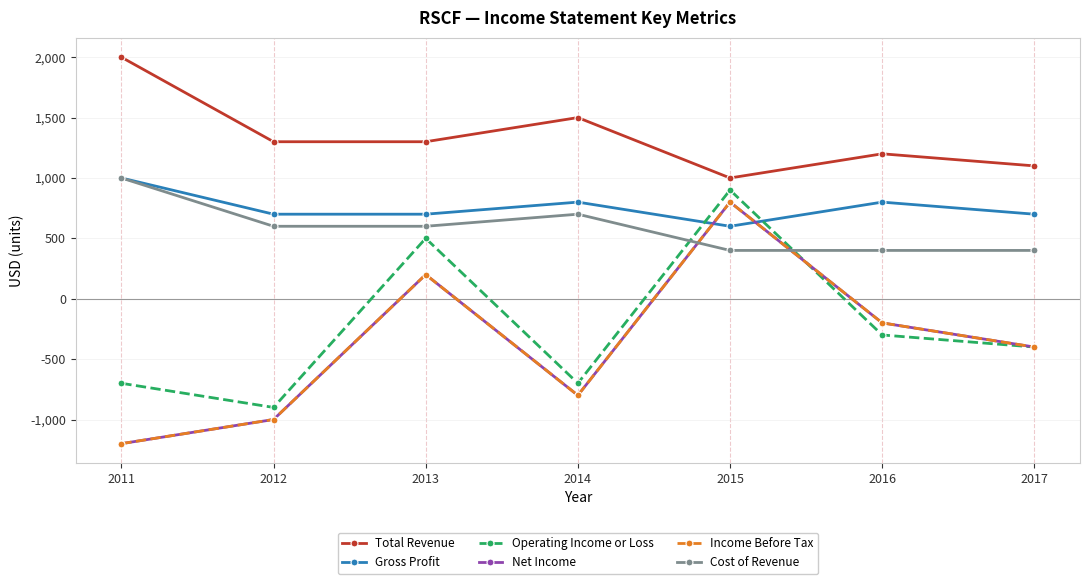

What is the difference between the second highest and second lowest values in the Operating Income or Loss series?

1200